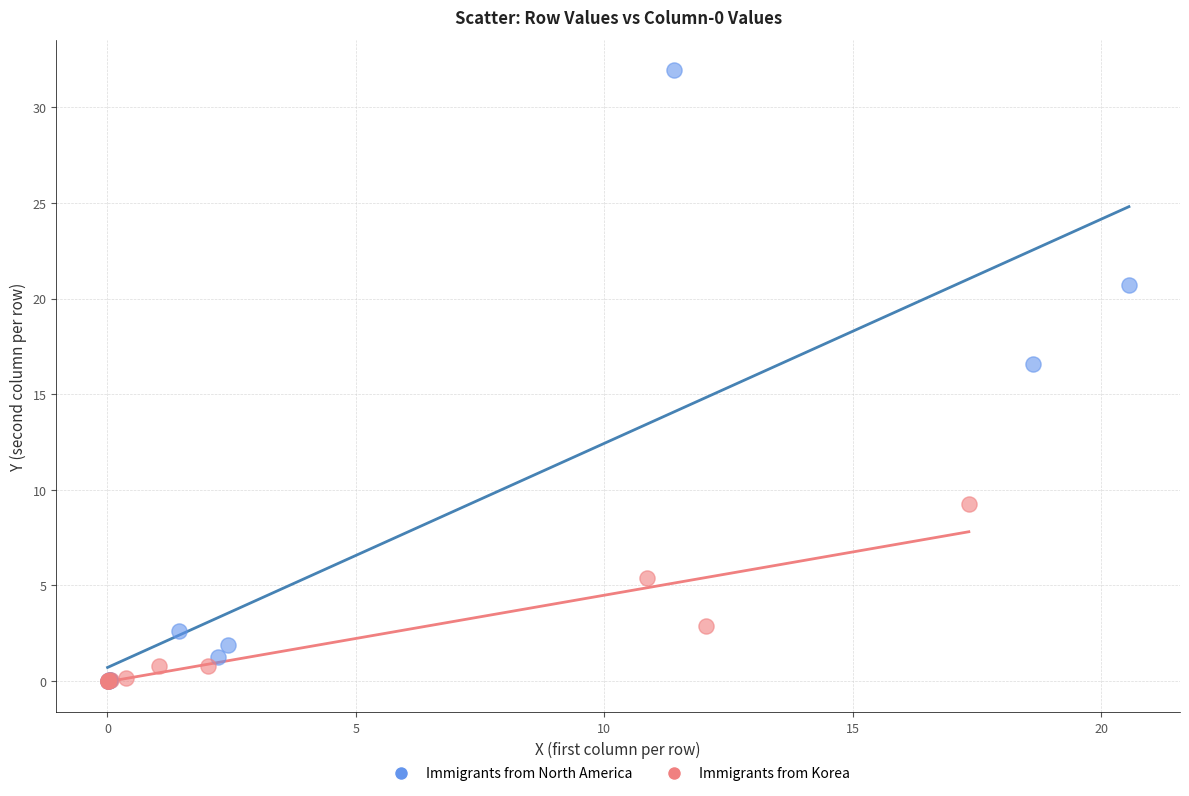

Which series has the widest spread of Y values?

Immigrants from North America